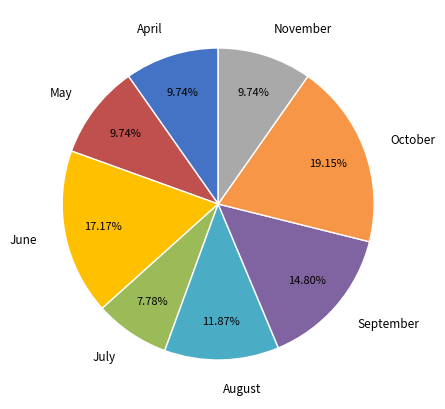

To the nearest percent, what is the difference between the largest and smallest slice percentages?

11%